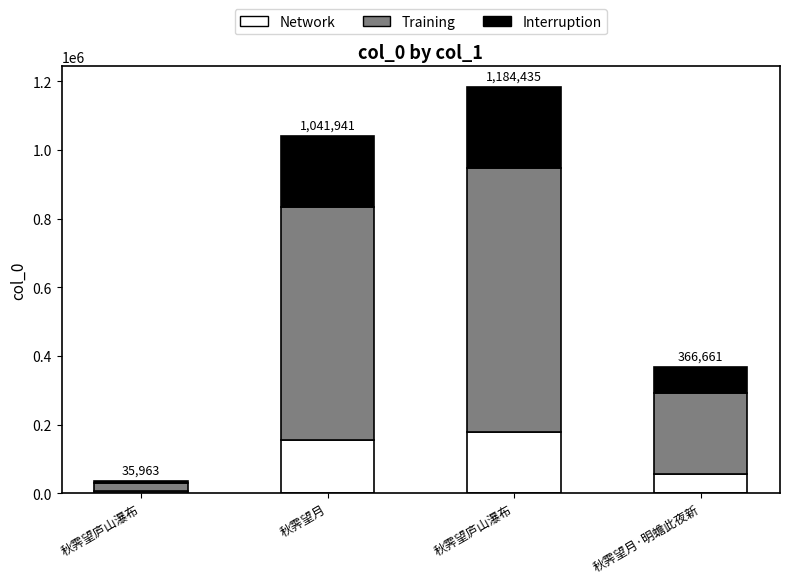

Does the chart contain stacked bars?

Yes